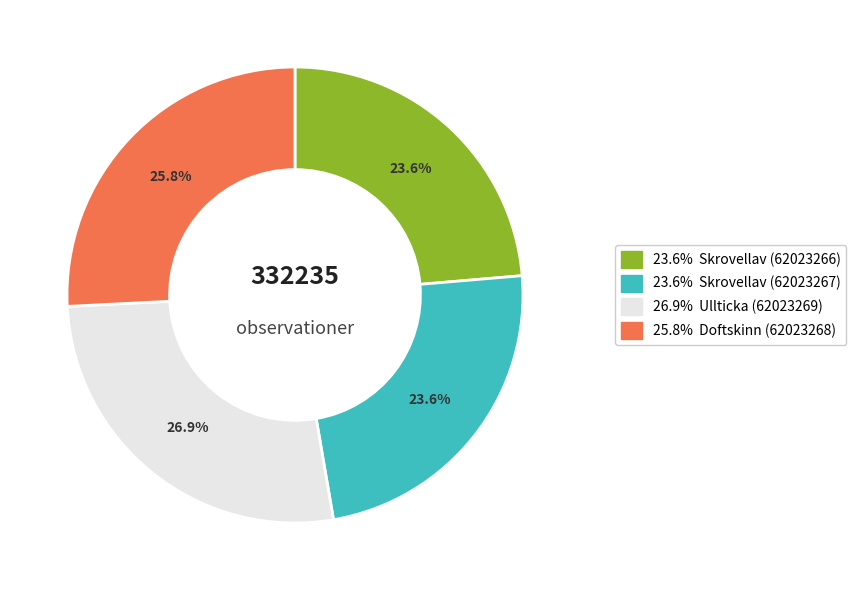

How many slices are in this pie chart?

4